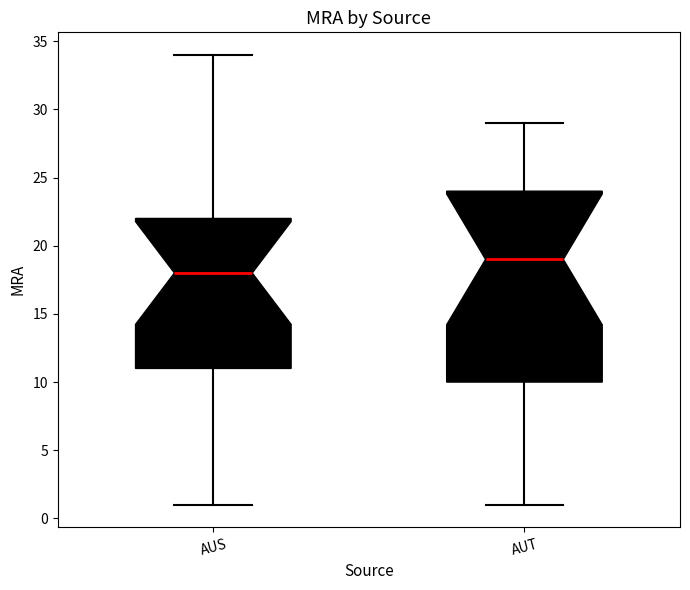

Reading left to right, transcribe this box plot: for each box, give where its median line is, the range the box spans, and where its two whiskers end, as read against the y-axis. The values are not printed on the chart, so give them approximately, as read against the axis.

AUS: median 18, box 11 to 22, whiskers 1 to 34
AUT: median 19, box 10 to 24, whiskers 1 to 29